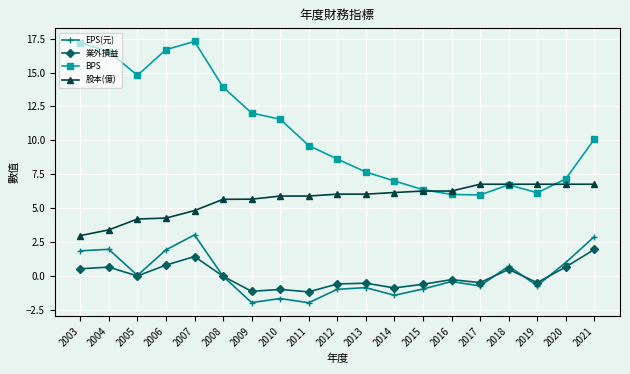

What is the difference between the maximum and minimum values in the 業外損益 series?

3.1